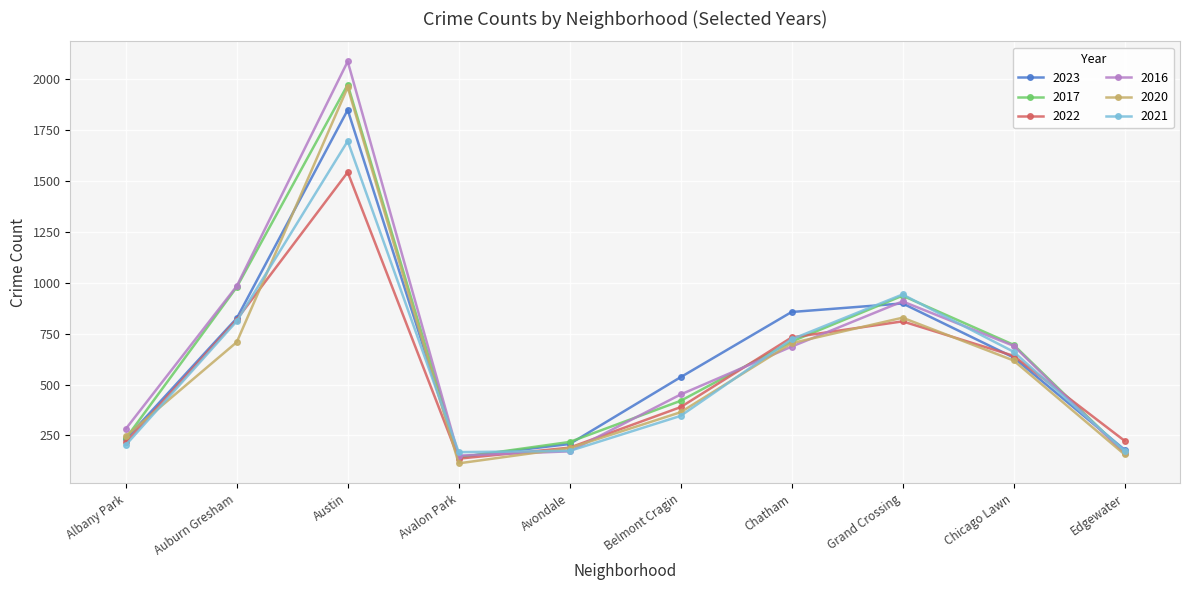

Where is 2016 nearest to the value 1118?

Auburn Gresham